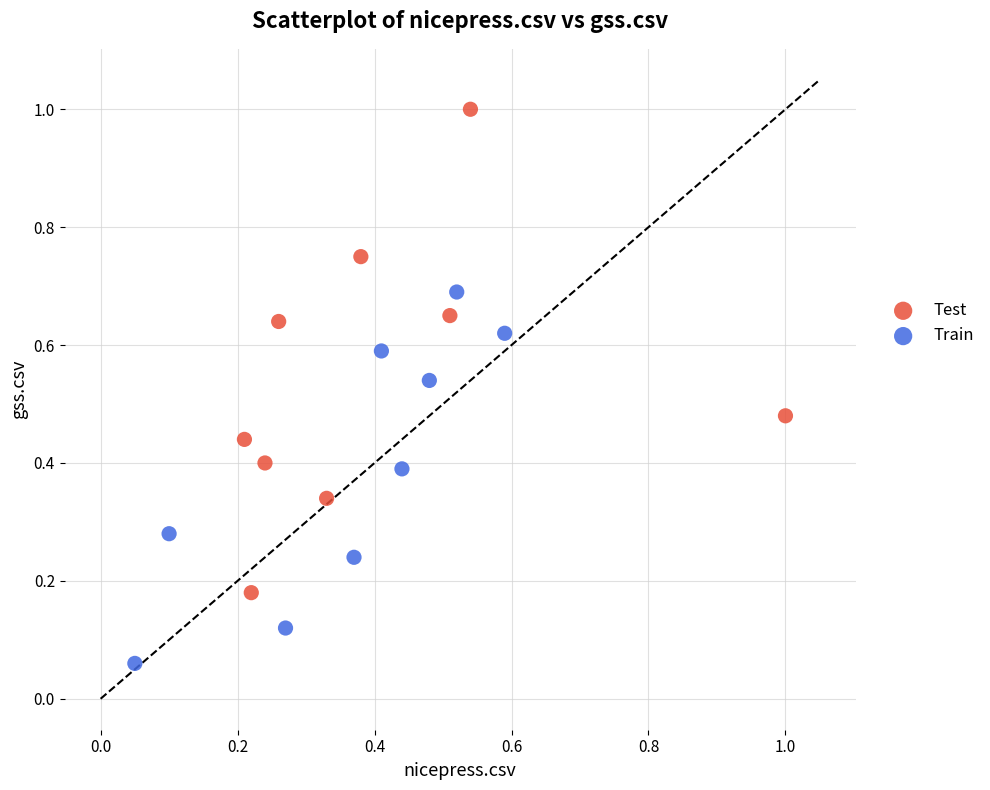

Which series contains the highest Y value?

Test